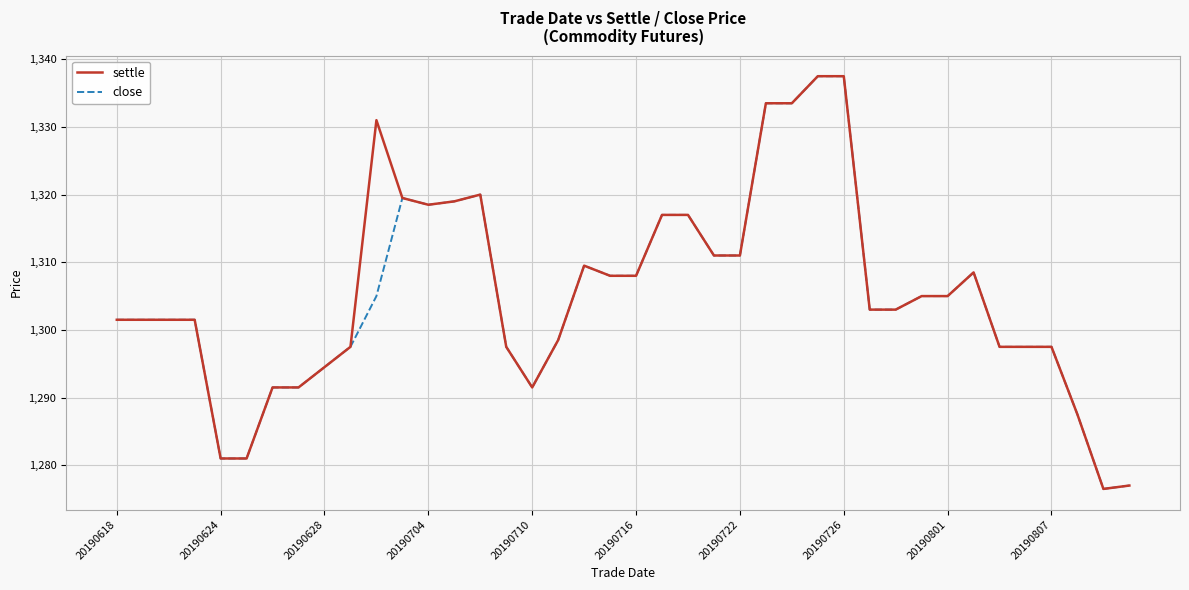

What is the maximum value for settle?

1337.5